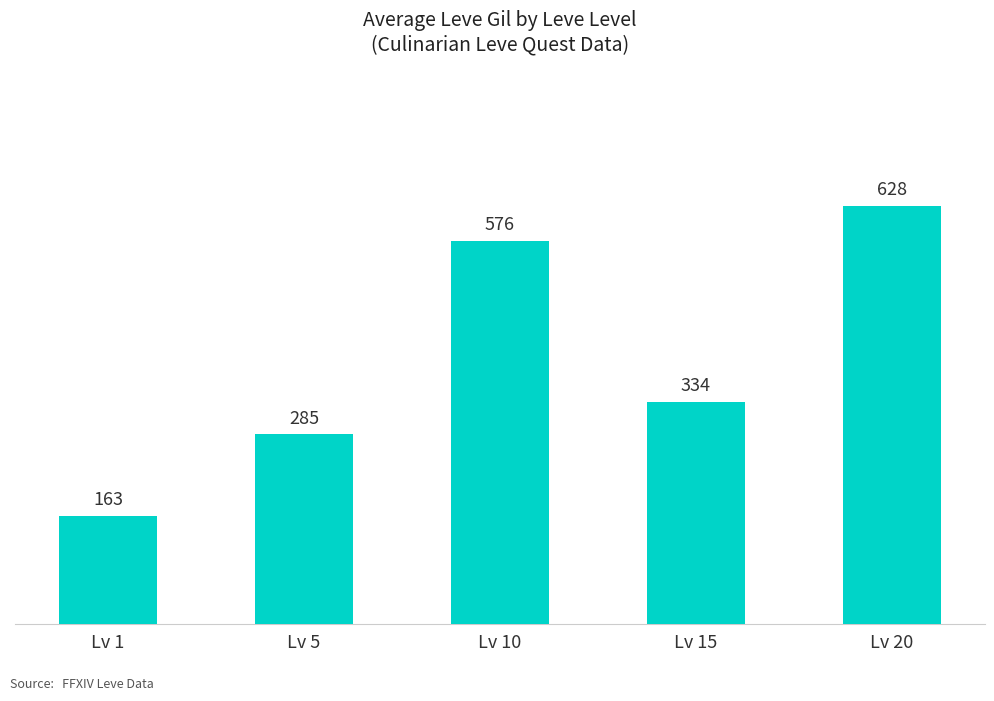

At which category does the chart reach its minimum across all series?

Lv 1